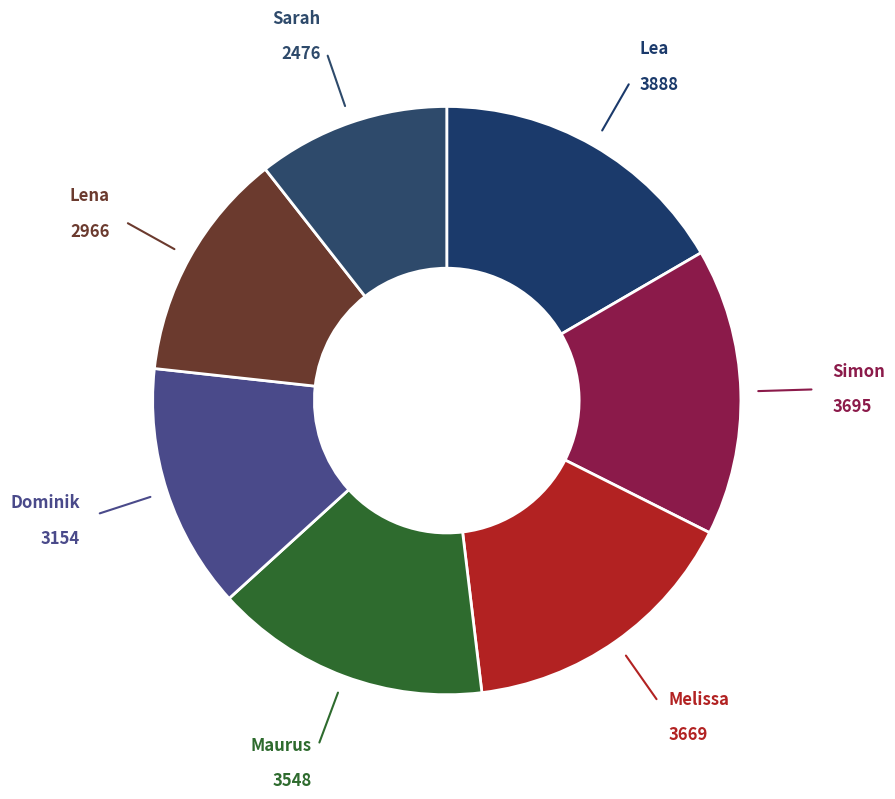

To the nearest percent, what is the difference between the largest and smallest slice percentages?

6%